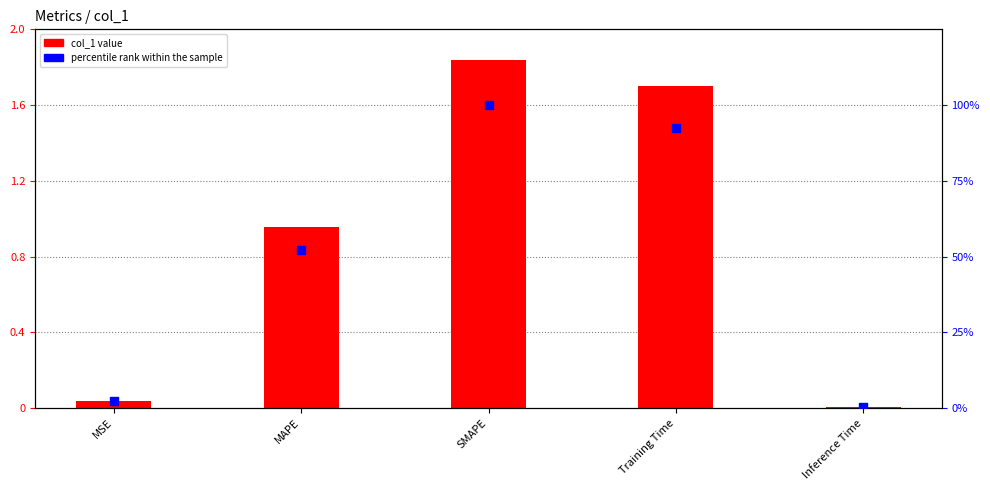

What is the total value across all series at Inference Time?

0.3